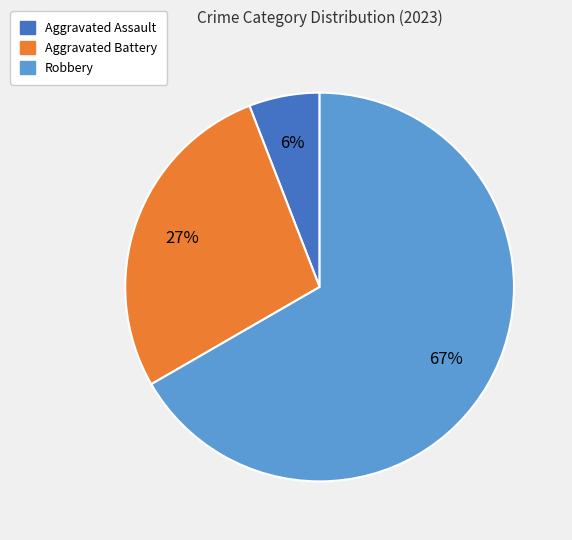

To the nearest percent, what is the difference between the largest and smallest slice percentages?

61%